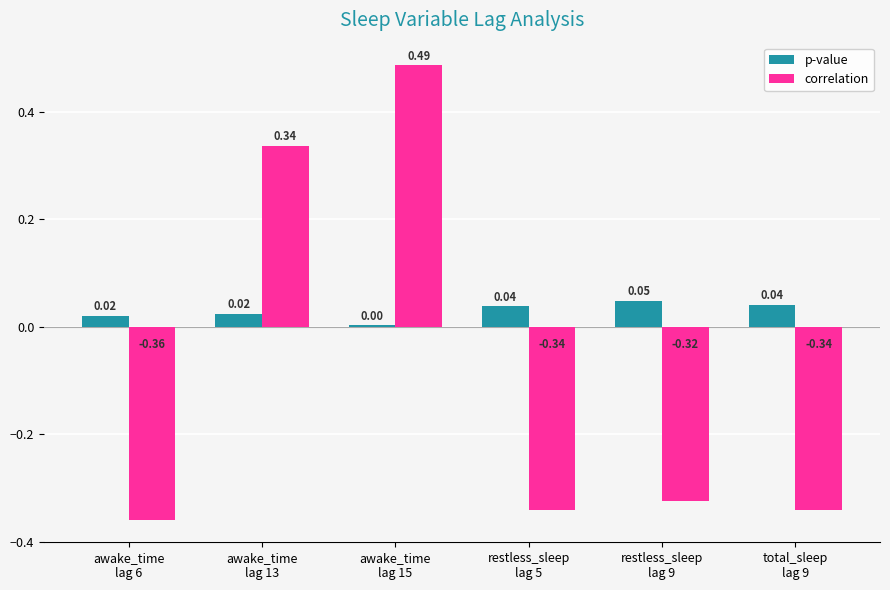

How many correlation values are between 0 and 1?

2